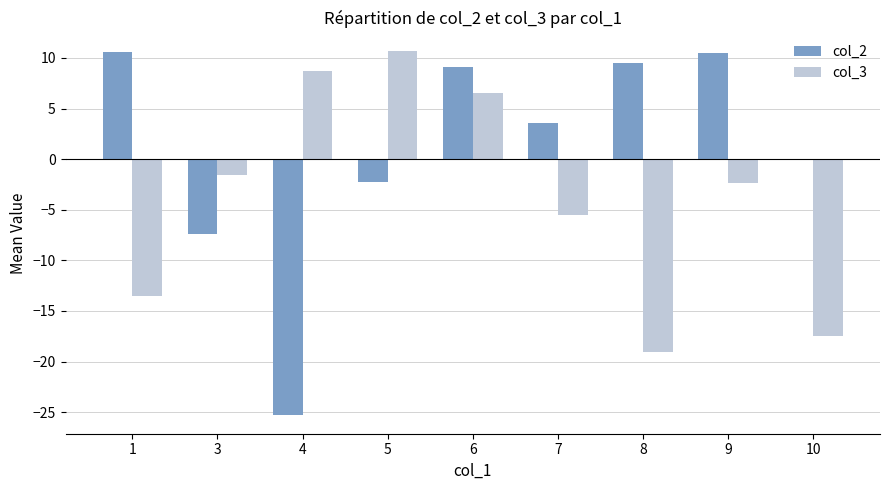

Where does the col_2 series first go above 3?

1